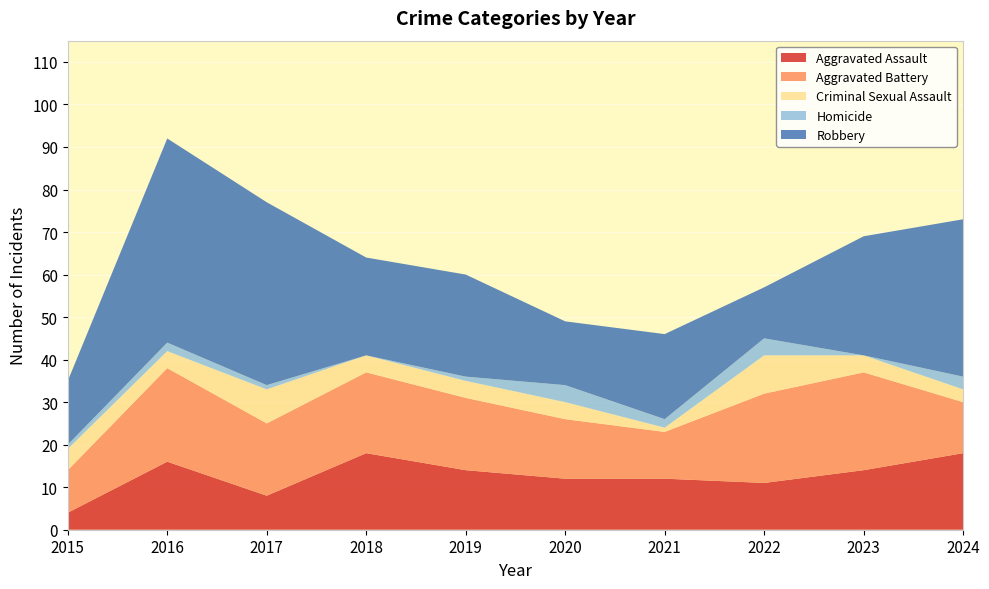

Reading left to right, transcribe all the data shown in this chart.

Aggravated Assault: 4	16	8	18	14	12	12	11	14	18
Aggravated Battery: 10	22	17	19	17	14	11	21	23	12
Criminal Sexual Assault: 5	4	8	4	4	4	1	9	4	3
Homicide: 1	2	1	0	1	4	2	4	0	3
Robbery: 15	48	43	23	24	15	20	12	28	37